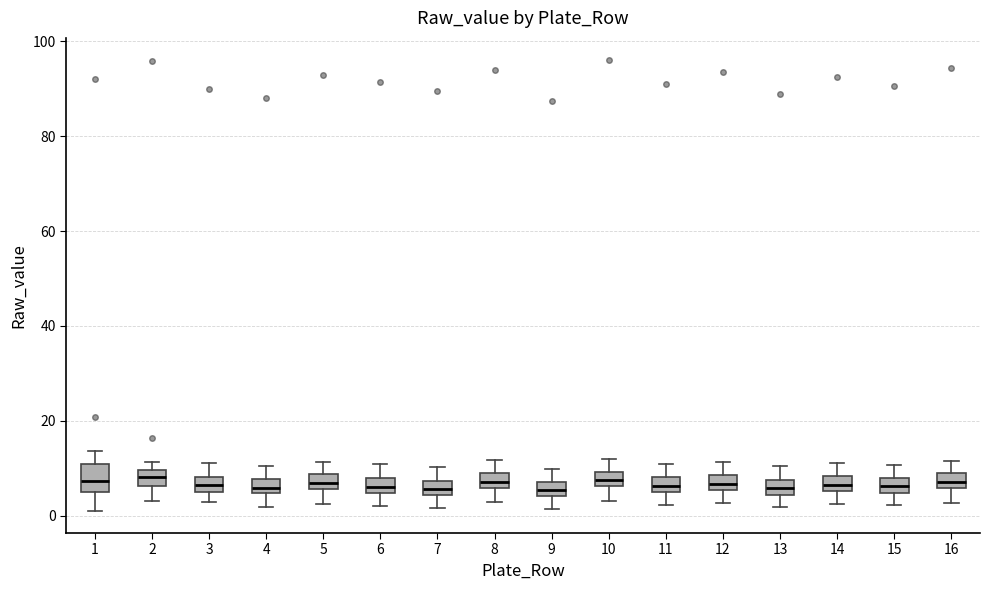

Where does the upper whisker of the box at x = 14 end on the y-axis? The values are not printed on the chart, so give them approximately, as read against the axis.

12